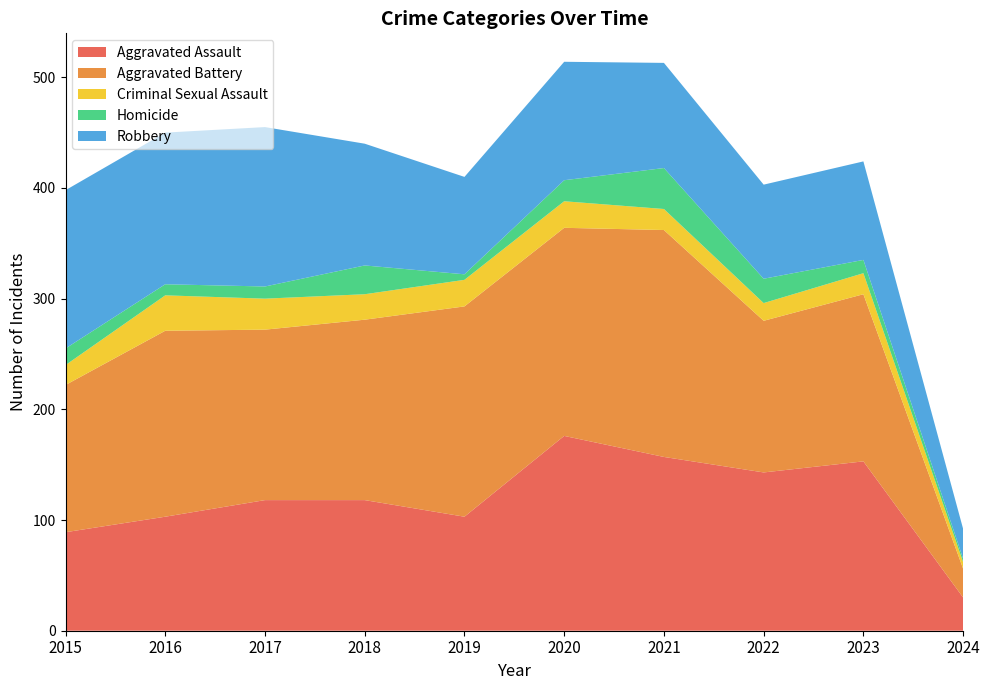

Reading right to left, extract all data points from this chart.

Aggravated Assault: 2024=30	2023=153	2022=143	2021=157	2020=176	2019=103	2018=118	2017=118	2016=103	2015=89
Aggravated Battery: 2024=26	2023=151	2022=137	2021=205	2020=188	2019=190	2018=163	2017=154	2016=168	2015=133
Criminal Sexual Assault: 2024=6	2023=19	2022=16	2021=19	2020=24	2019=24	2018=23	2017=28	2016=32	2015=18
Homicide: 2024=3	2023=12	2022=22	2021=37	2020=19	2019=5	2018=26	2017=11	2016=10	2015=15
Robbery: 2024=27	2023=89	2022=85	2021=95	2020=107	2019=88	2018=110	2017=144	2016=137	2015=143